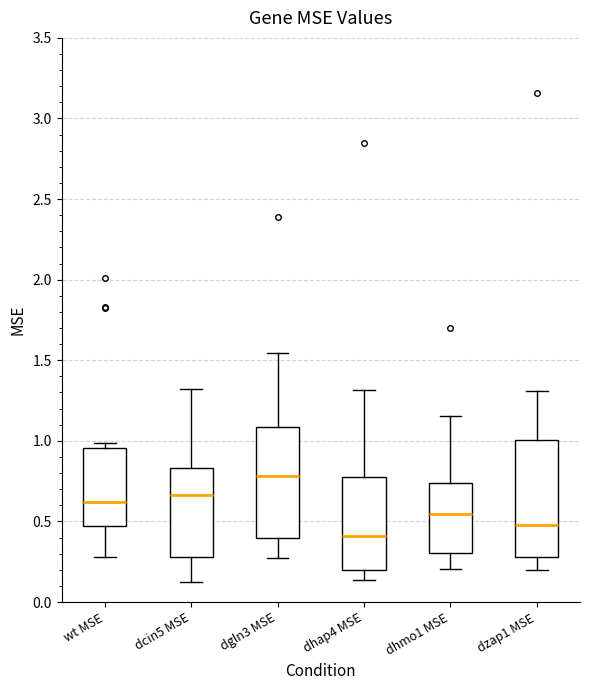

Reading left to right, read every box against the y-axis: the position of its median line, the range the box covers, and the ends of its whiskers. The values are not printed on the chart, so give them approximately, as read against the axis.

wt MSE: median 0.60, box 0.45 to 0.95, whiskers 0.30 to 1.00
dcin5 MSE: median 0.65, box 0.30 to 0.85, whiskers 0.15 to 1.30
dgln3 MSE: median 0.80, box 0.40 to 1.10, whiskers 0.25 to 1.55
dhap4 MSE: median 0.40, box 0.20 to 0.80, whiskers 0.15 to 1.30
dhmo1 MSE: median 0.55, box 0.30 to 0.75, whiskers 0.20 to 1.15
dzap1 MSE: median 0.50, box 0.30 to 1.00, whiskers 0.20 to 1.30